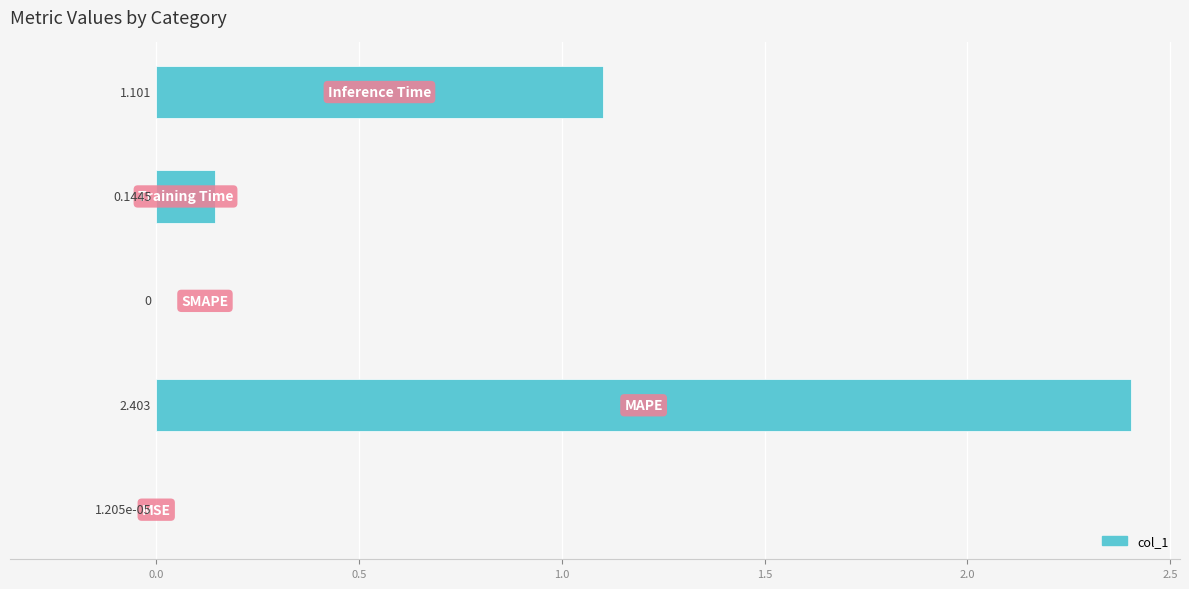

How many data points does each series have?

5